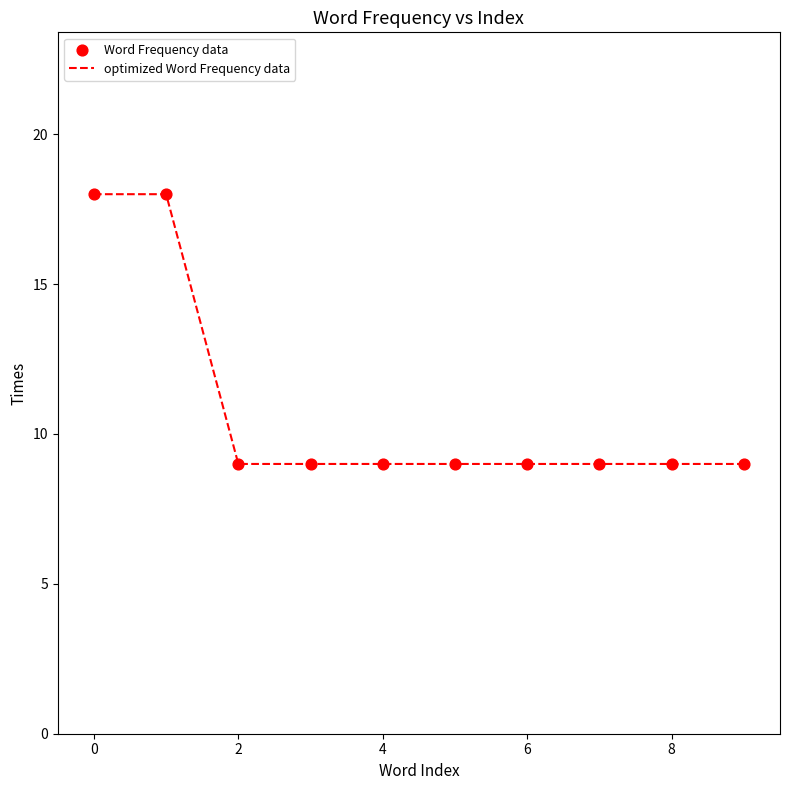

What is the maximum value shown in the chart?

18